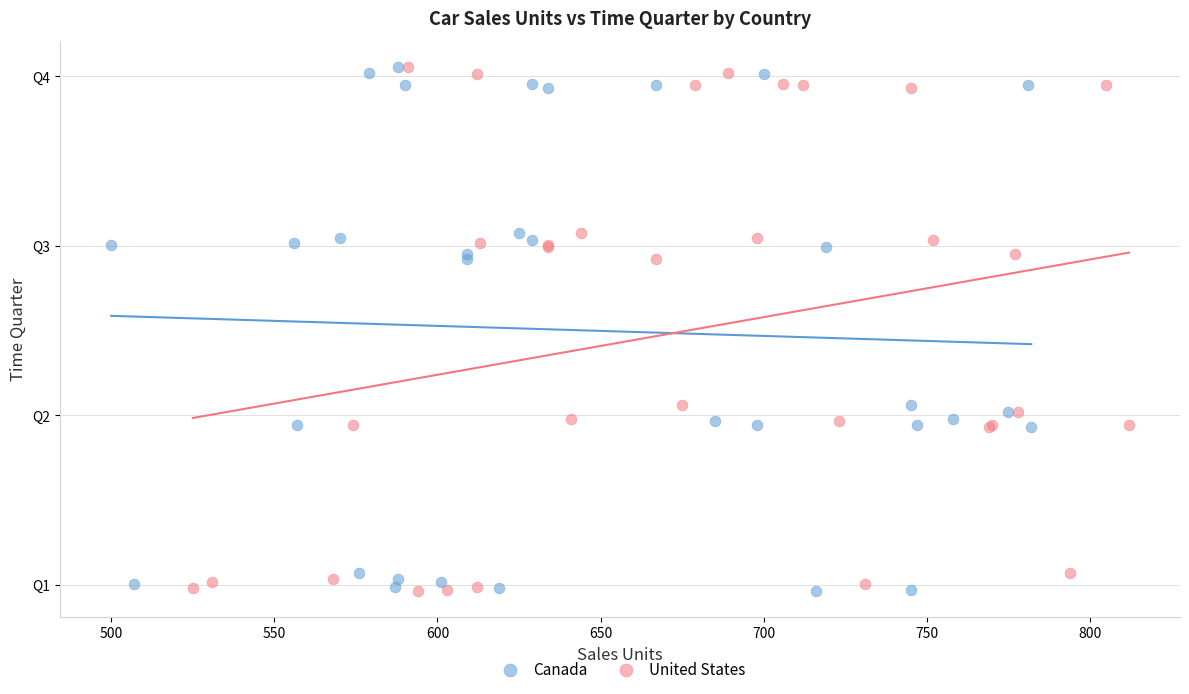

What are all the series names shown in the legend?

Canada, United States